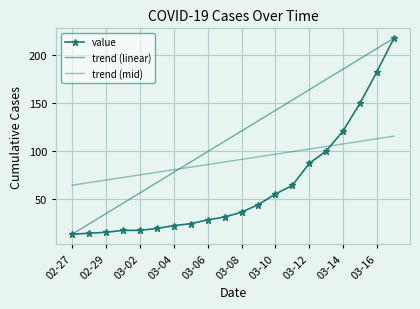

What is the minimum value shown in the chart?

13